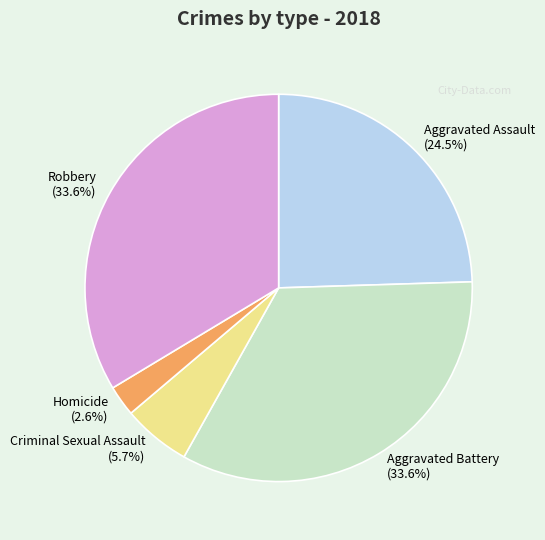

What is the total percentage of Robbery and Homicide?

36.2%